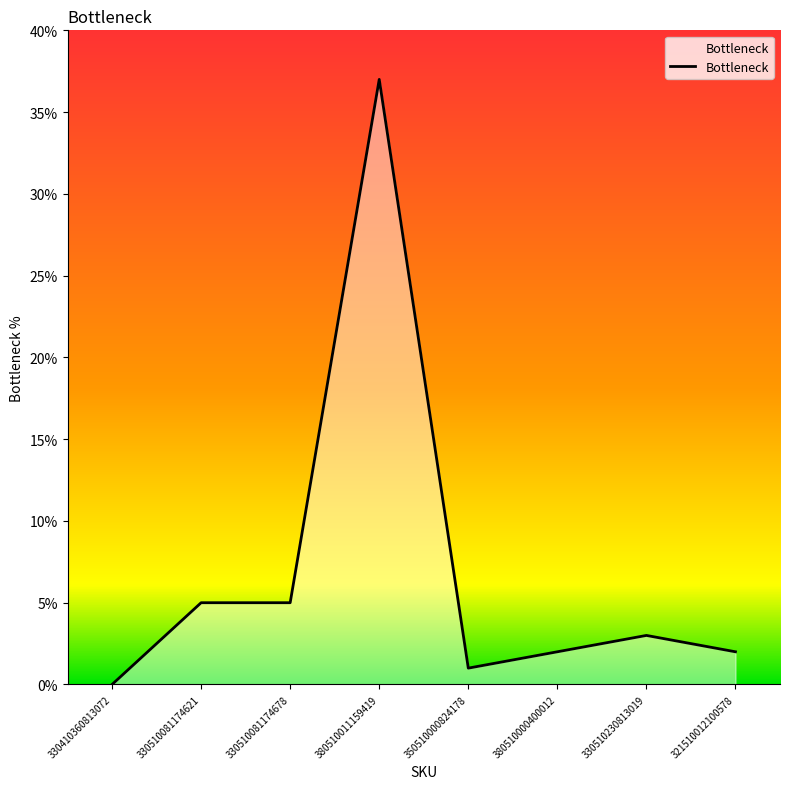

What position from the left is 330510230813019?

7